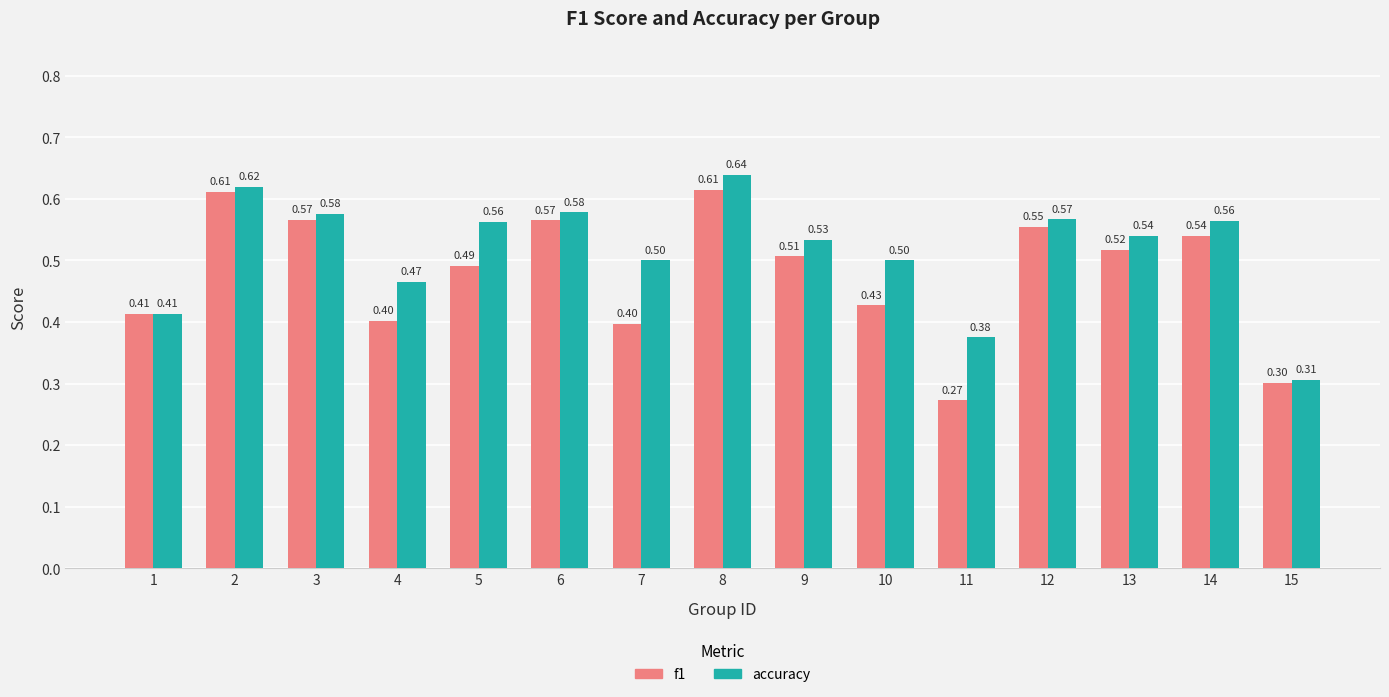

Rank the series by their average value, from highest to lowest.

accuracy, f1